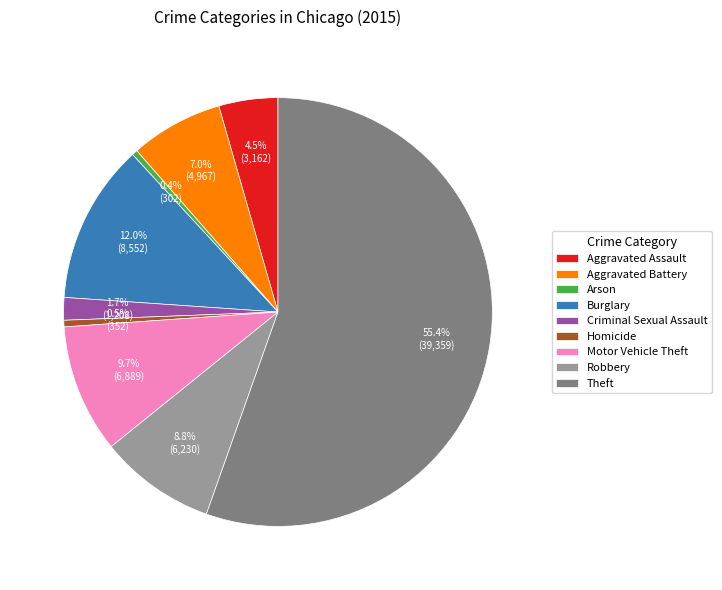

Does any single category account for the majority?

Yes